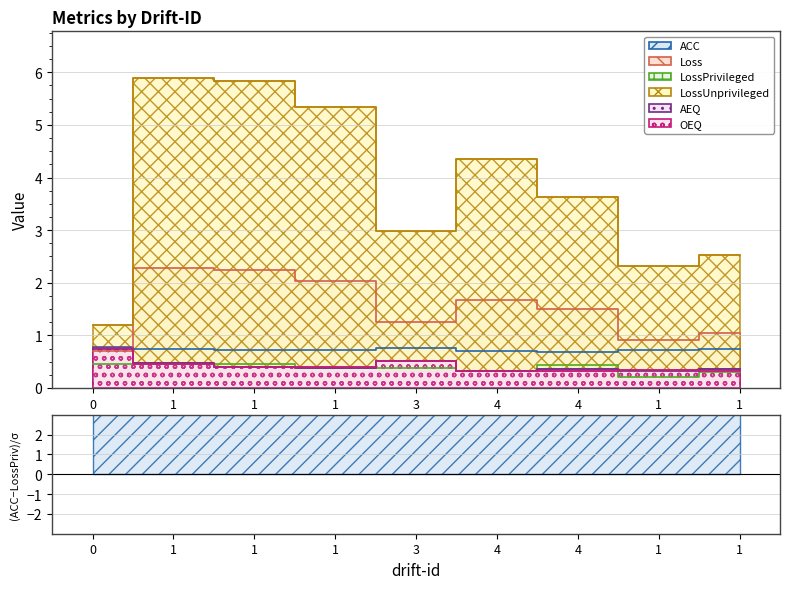

What is the difference between the maximum and second lowest values in the LossUnprivileged series?

3.6